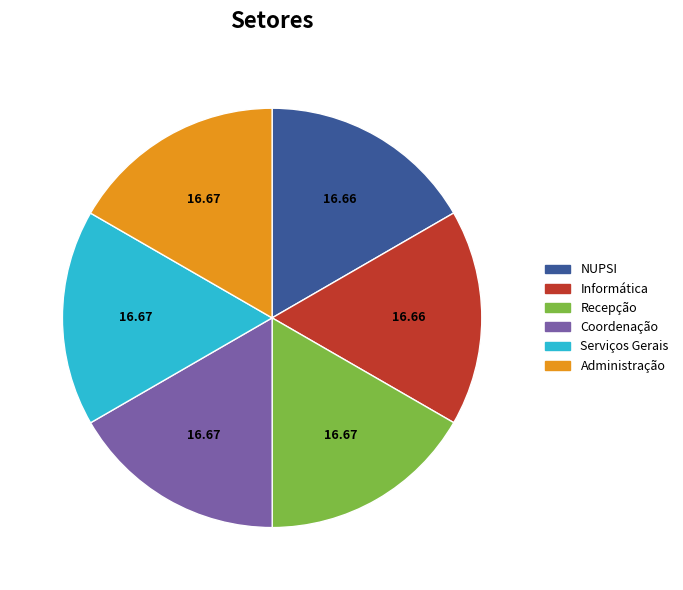

Is there any slice that represents more than half of the pie?

No